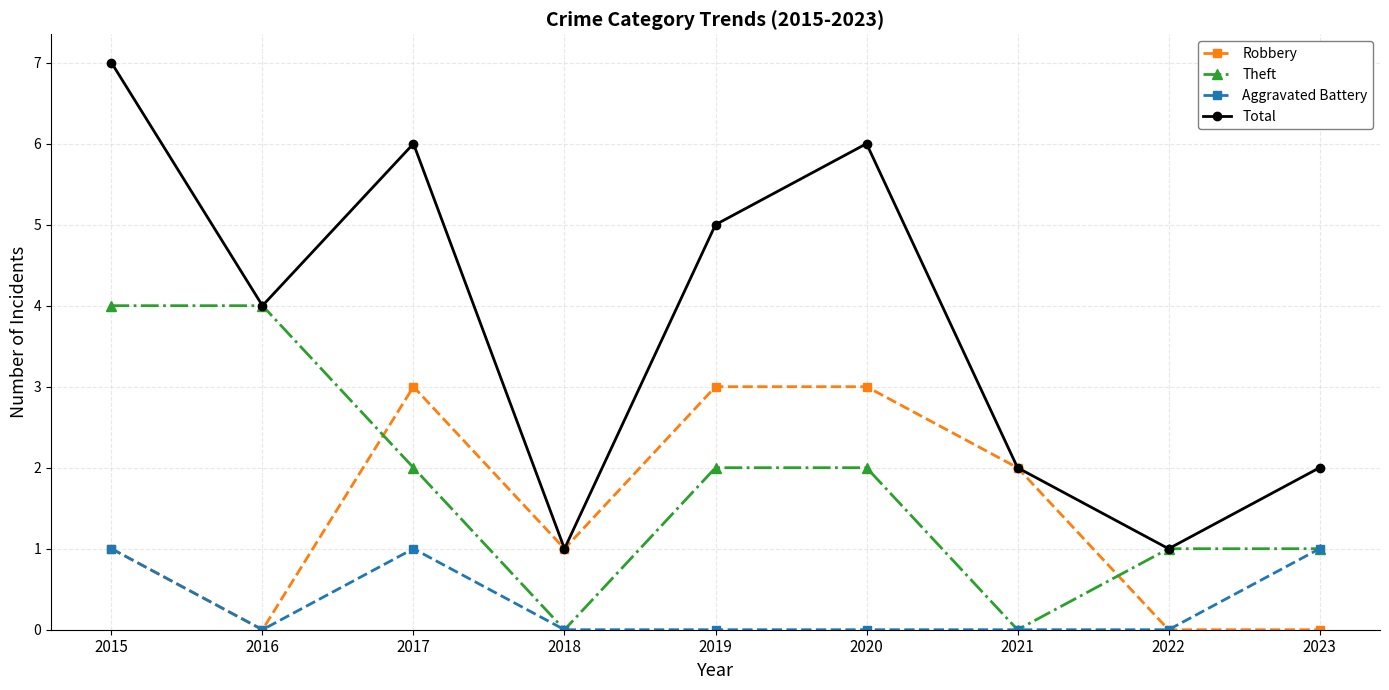

What is the difference between the highest and lowest values at 2019?

5